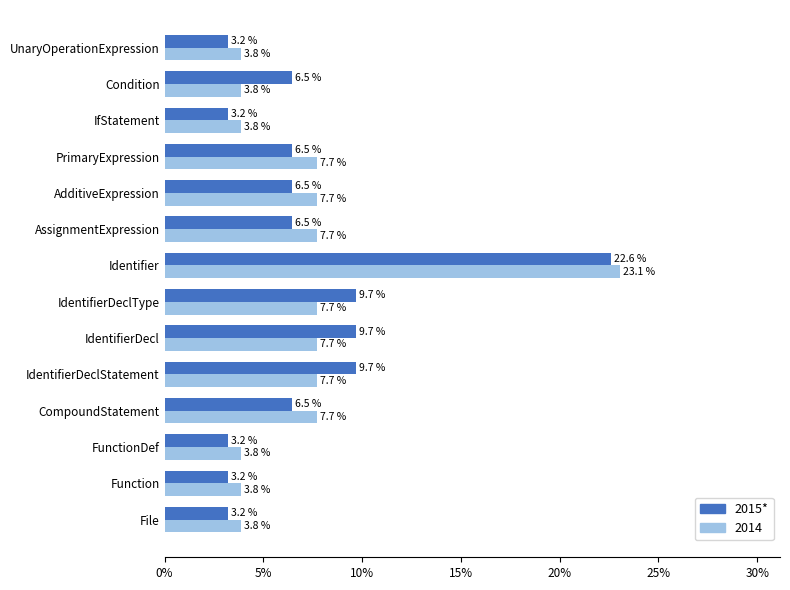

The value of 2014 at AssignmentExpression is 2.8. True or false?

False